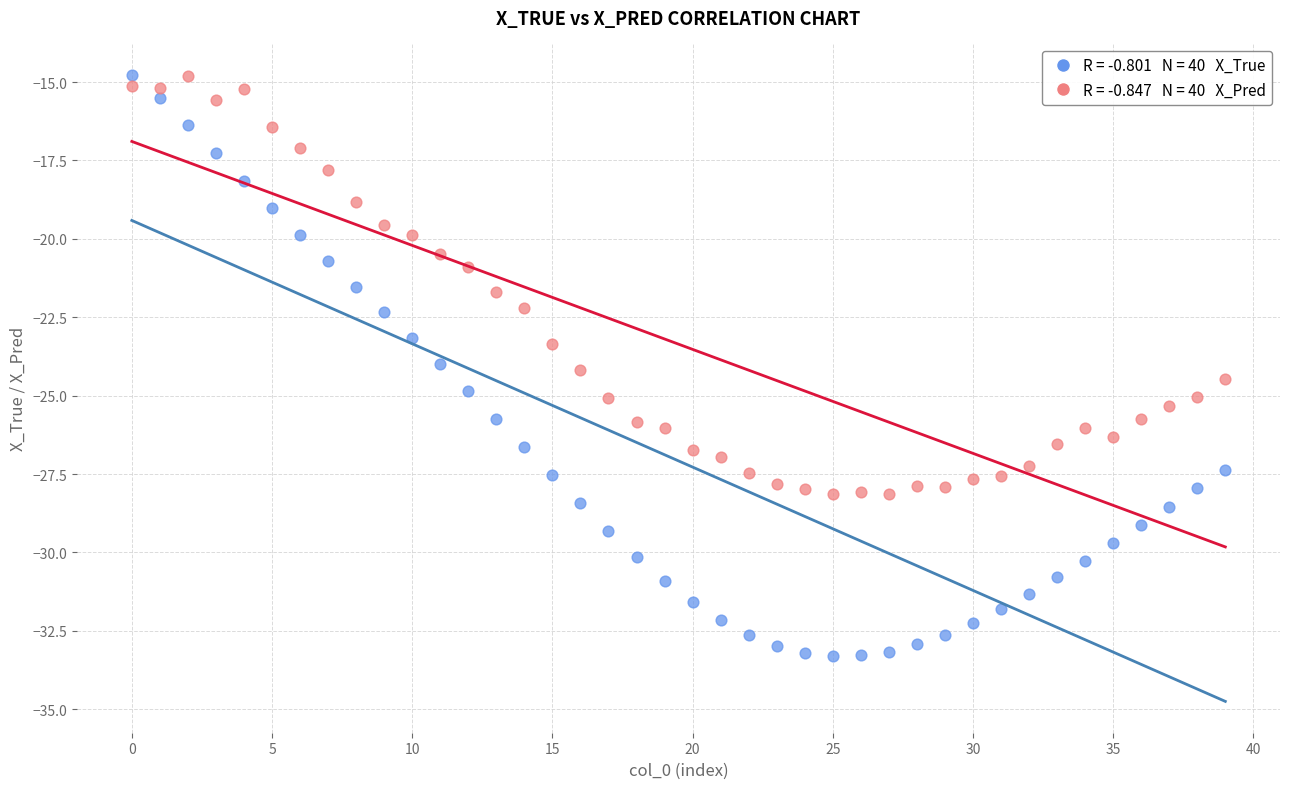

Across all data points, what is the range of Y values (max minus min)?

18.5